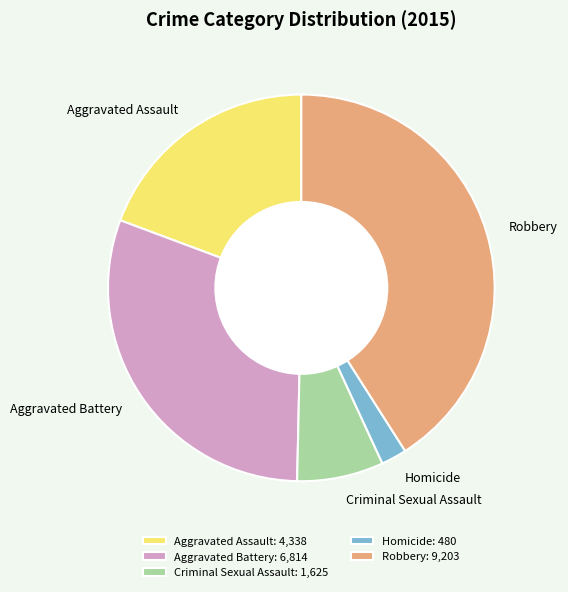

Which has a higher value, Robbery or Criminal Sexual Assault?

Robbery